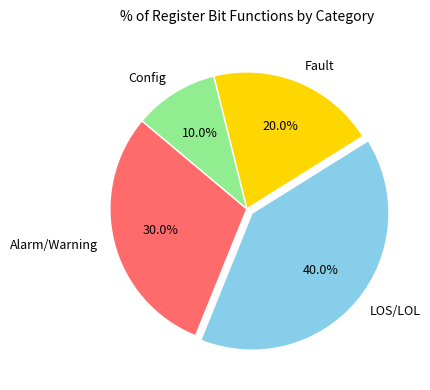

Which category has the biggest portion of the pie?

LOS/LOL